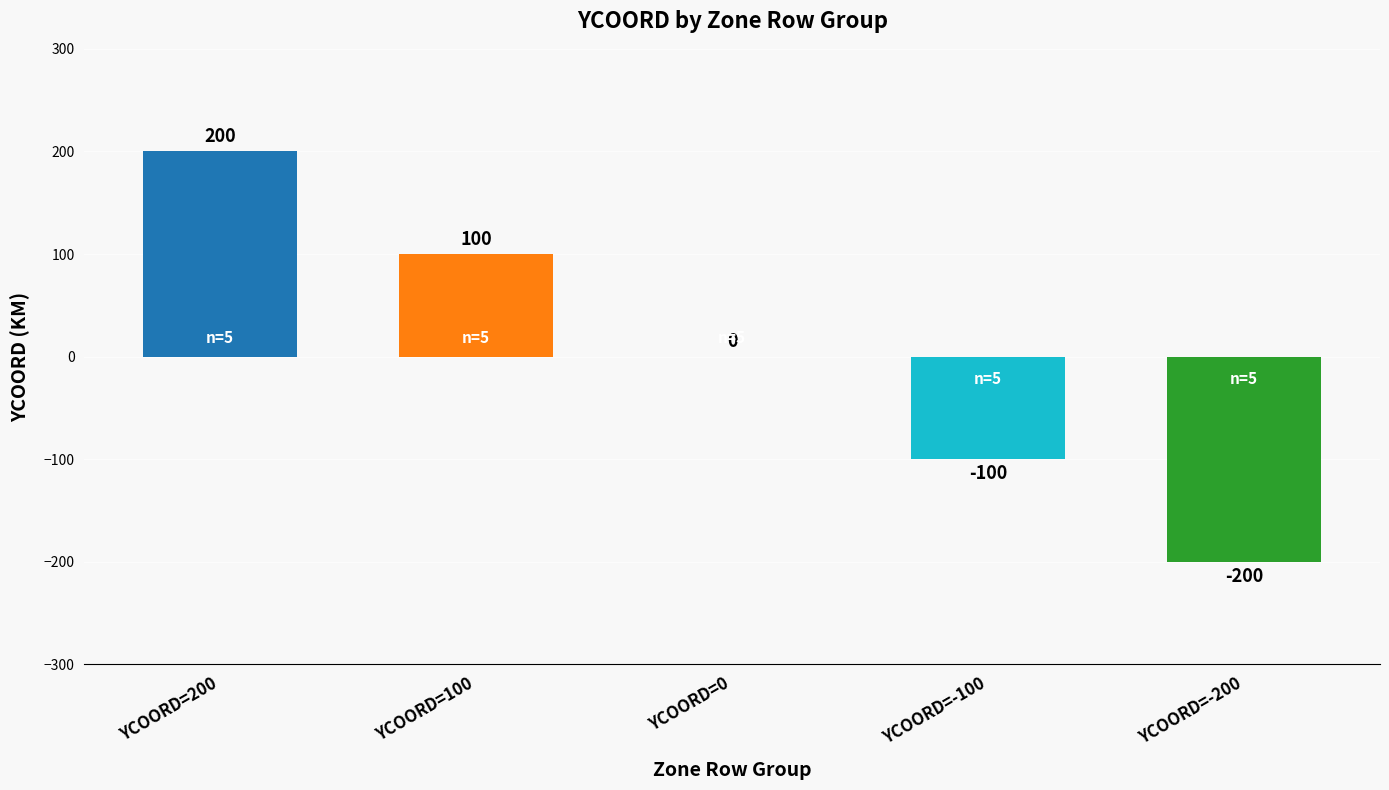

Is it true that the value at YCOORD=0 is -150?

False